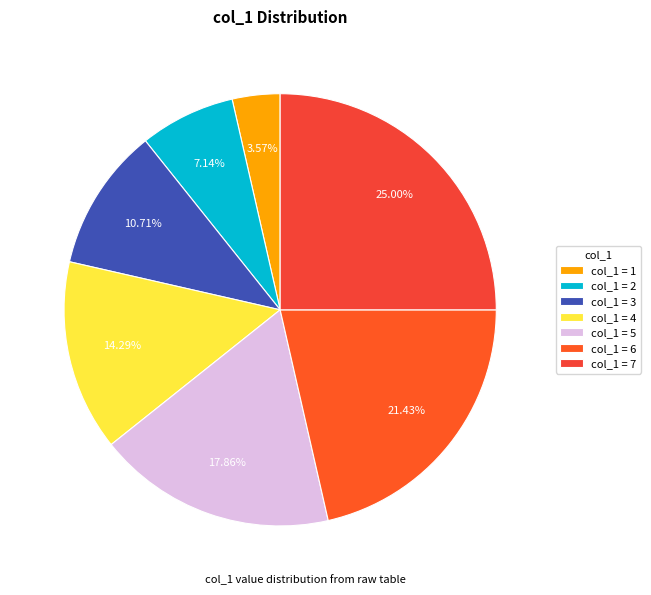

Rank the categories by value from lowest to highest.

col_1 = 1, col_1 = 2, col_1 = 3, col_1 = 4, col_1 = 5, col_1 = 6, col_1 = 7